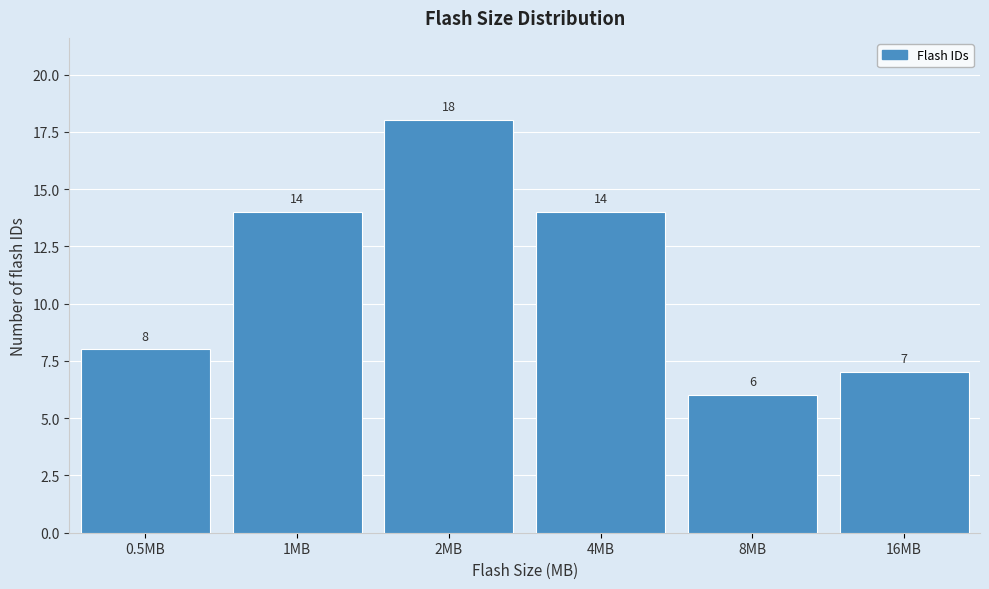

Reading right to left, transcribe all the data shown in this chart.

16MB=7	8MB=6	4MB=14	2MB=18	1MB=14	0.5MB=8